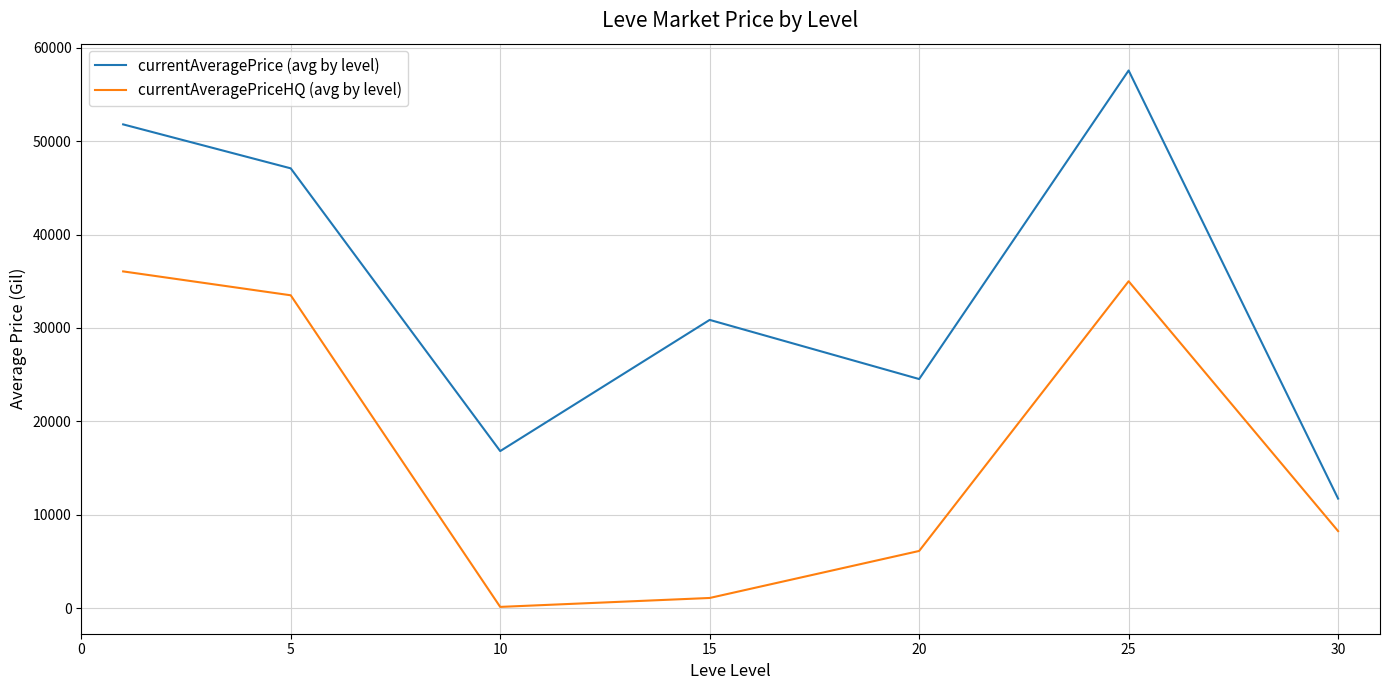

True or false: currentAveragePrice (avg by level) and currentAveragePriceHQ (avg by level) cross at least once.

False